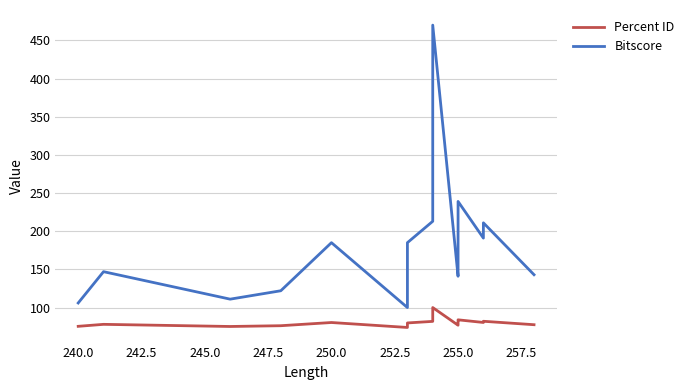

Is it true that Bitscore equals 239.0 at 255.0?

True